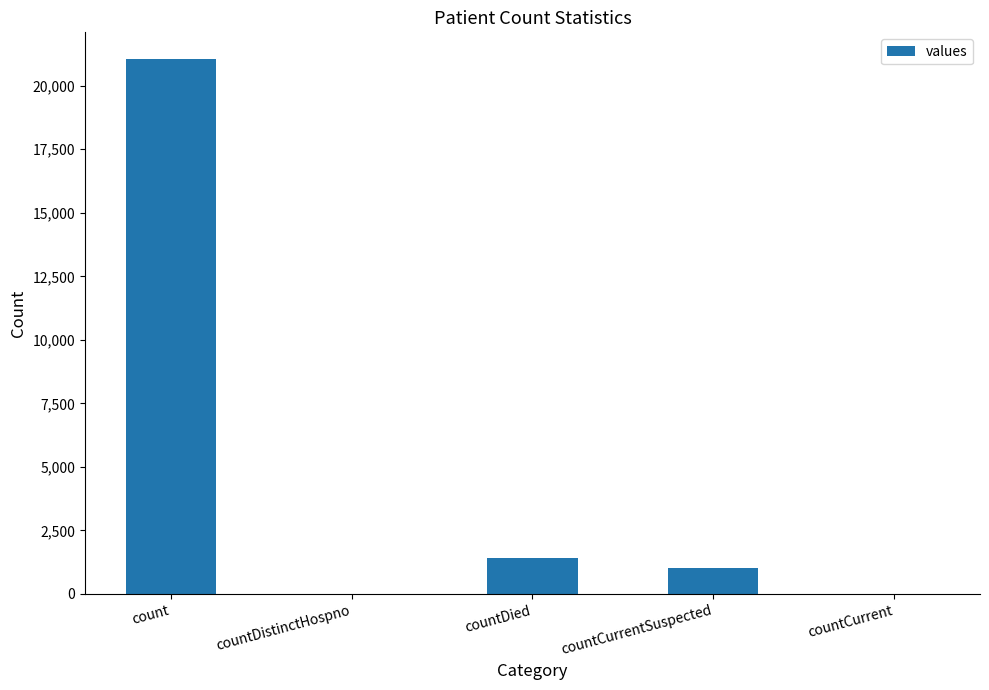

The value at countDistinctHospno is 0. True or false?

True